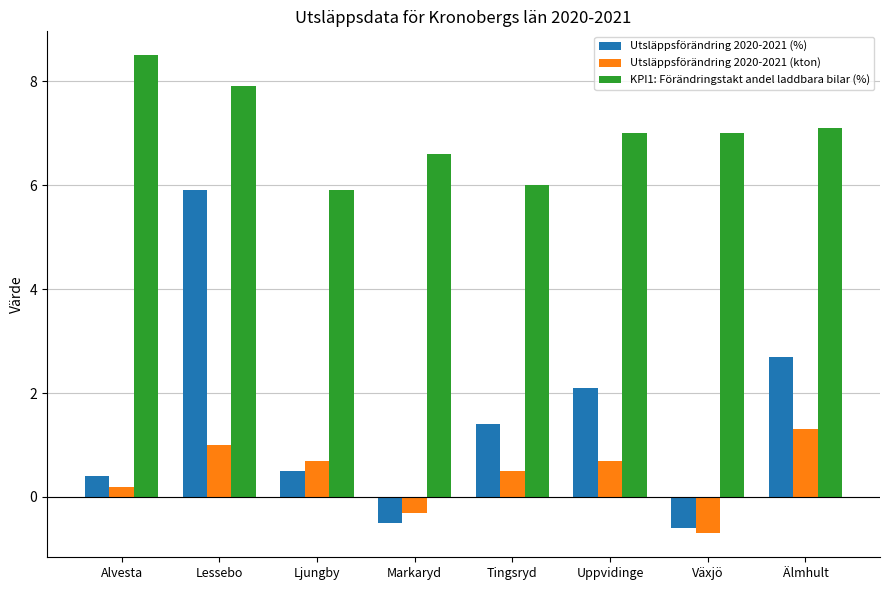

Reading left to right, list all the values displayed in this chart.

Utsläppsförändring 2020-2021 (%): Alvesta=0.4	Lessebo=5.9	Ljungby=0.5	Markaryd=-0.5	Tingsryd=1.4	Uppvidinge=2.1	Växjö=-0.6	Älmhult=2.7
Utsläppsförändring 2020-2021 (kton): Alvesta=0.2	Lessebo=1.0	Ljungby=0.7	Markaryd=-0.3	Tingsryd=0.5	Uppvidinge=0.7	Växjö=-0.7	Älmhult=1.3
KPI1: Förändringstakt andel laddbara bilar (%): Alvesta=8.5	Lessebo=7.9	Ljungby=5.9	Markaryd=6.6	Tingsryd=6.0	Uppvidinge=7.0	Växjö=7.0	Älmhult=7.1